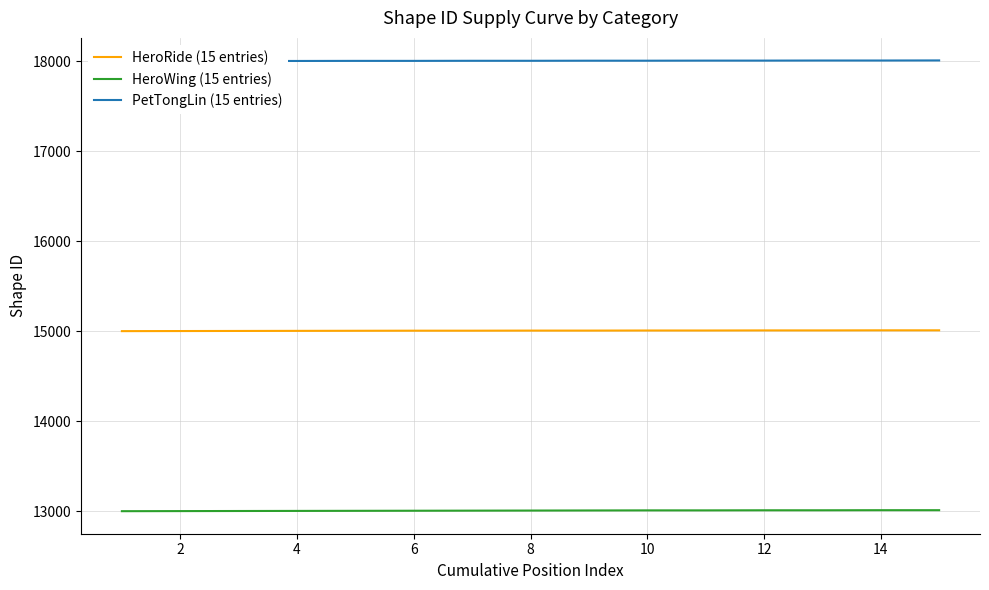

What value does the HeroRide (15 entries) series have at 10?

15008